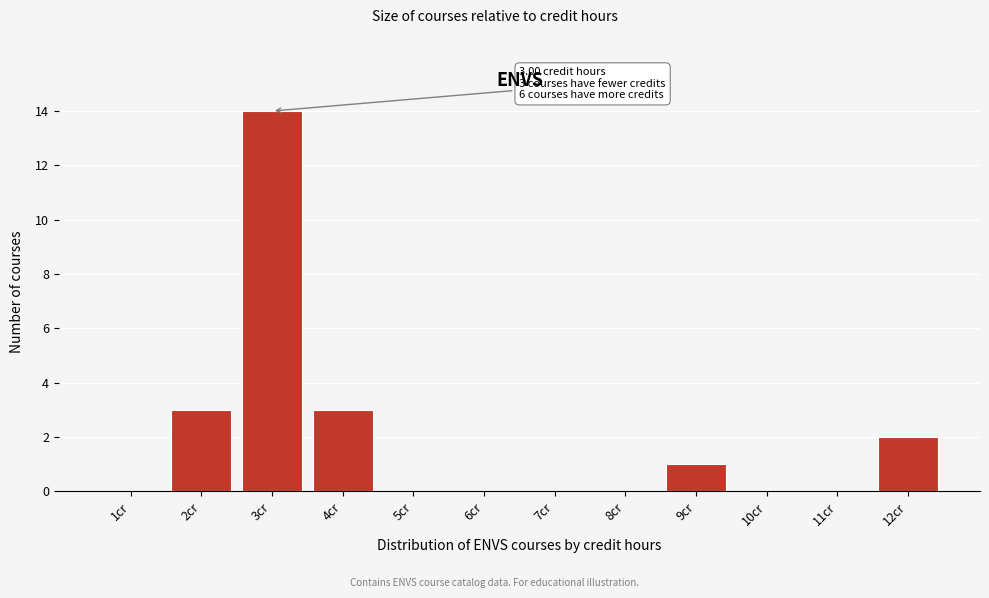

Over which range of the x-axis is the bar tallest?

2.5 to 3.5